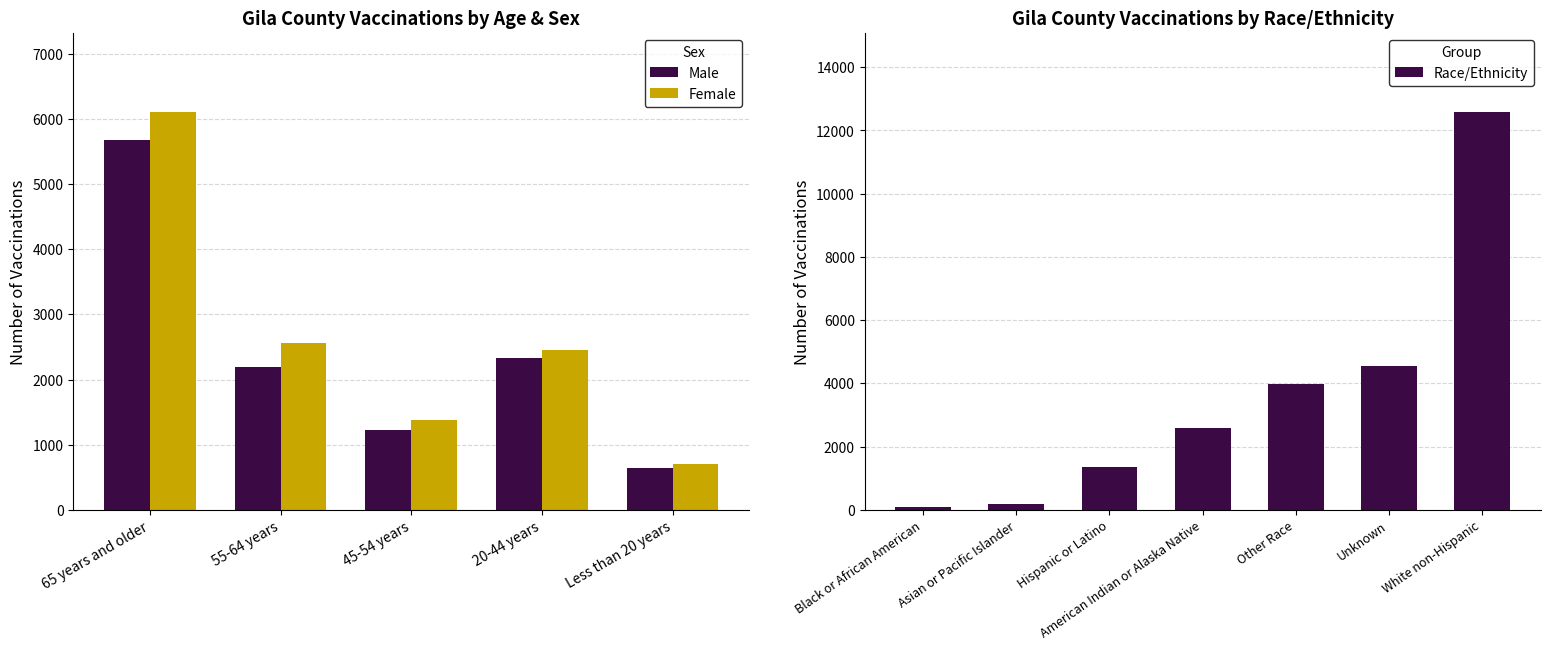

What position from the left is 55-64 years?

2